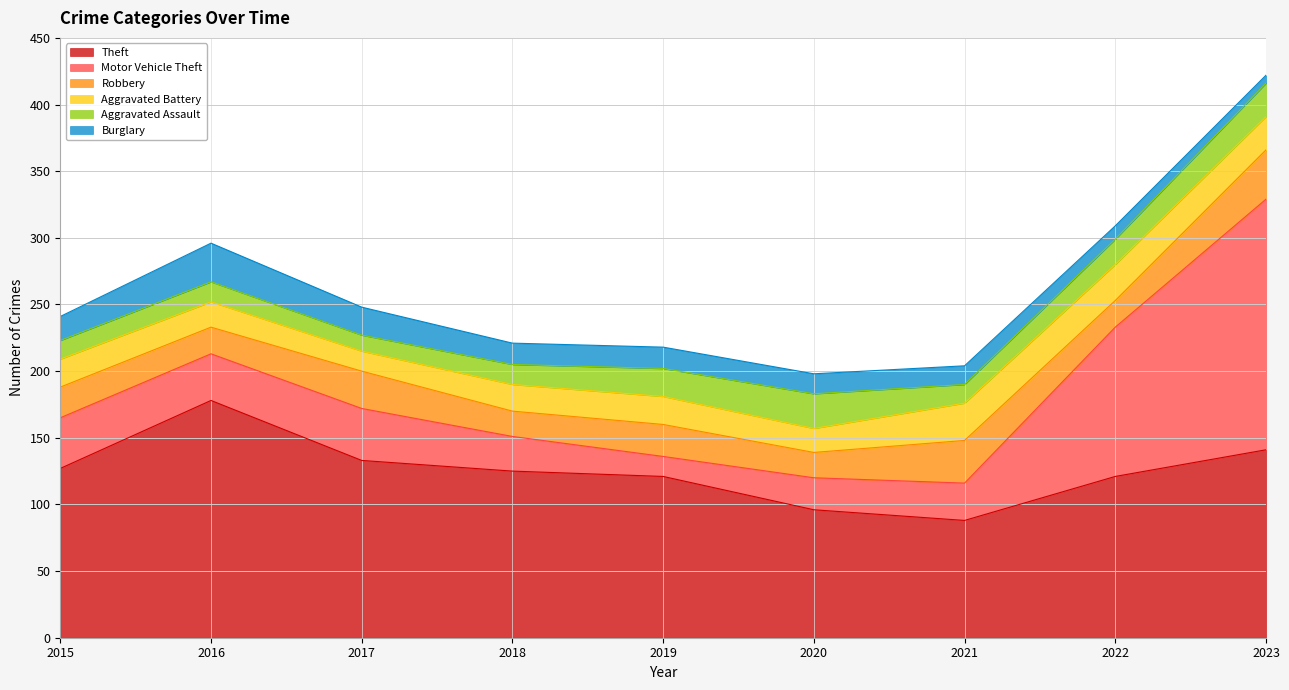

What is the sum of the Motor Vehicle Theft values at 2018 and 2020?

50